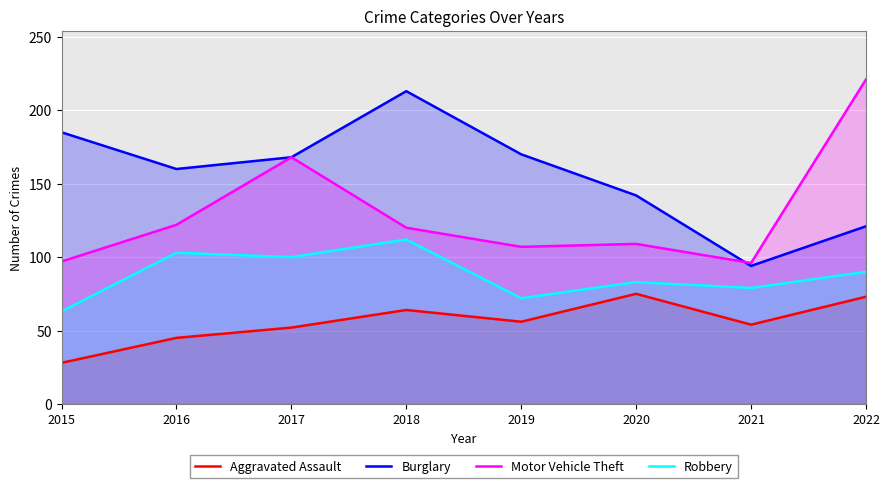

List the series in order of their peak value, highest first.

Motor Vehicle Theft, Burglary, Robbery, Aggravated Assault